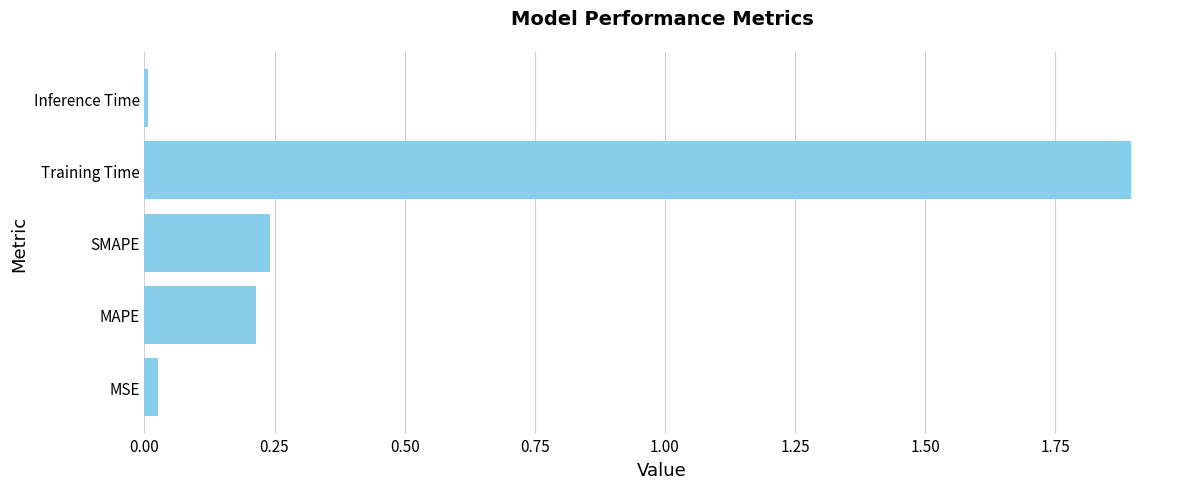

What is the sum of the values at Training Time and MAPE?

2.1